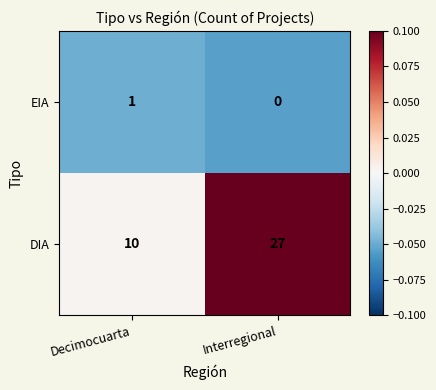

Reading left to right, transcribe all the data shown in this chart.

EIA: Decimocuarta=1	Interregional=0
DIA: Decimocuarta=10	Interregional=27